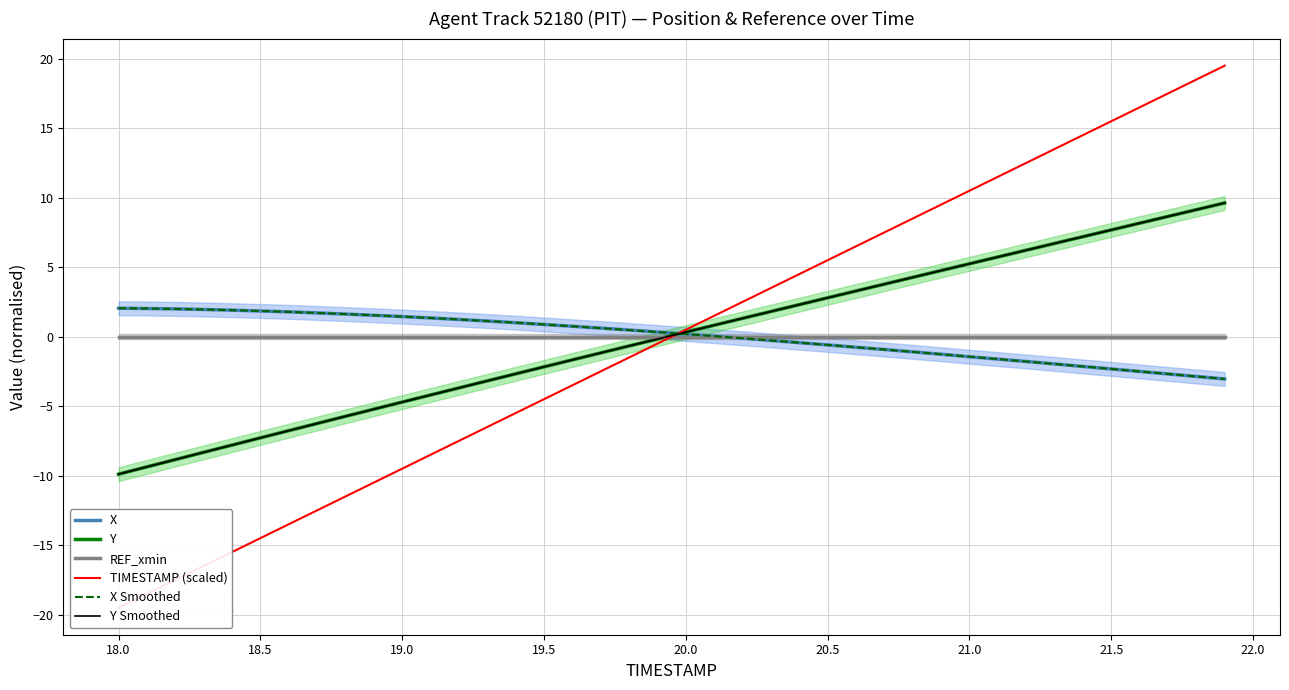

Is it true that X equals 0.1 at 17?

False